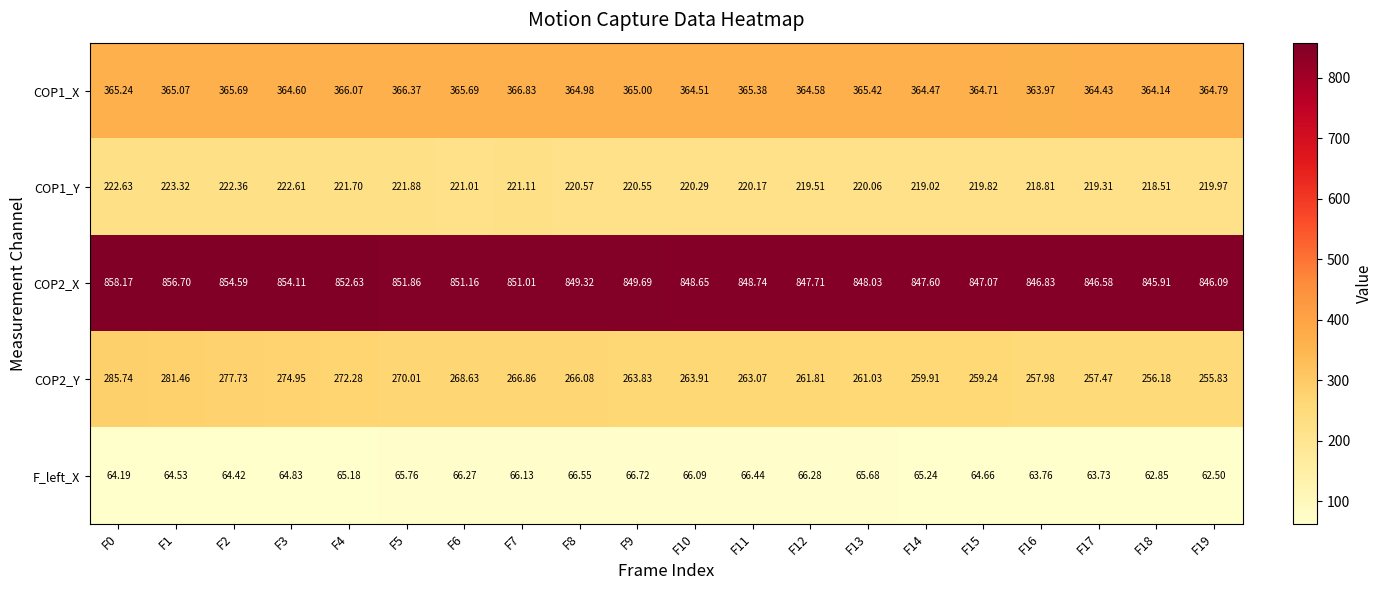

Which series has the widest spread of values?

COP2_Y